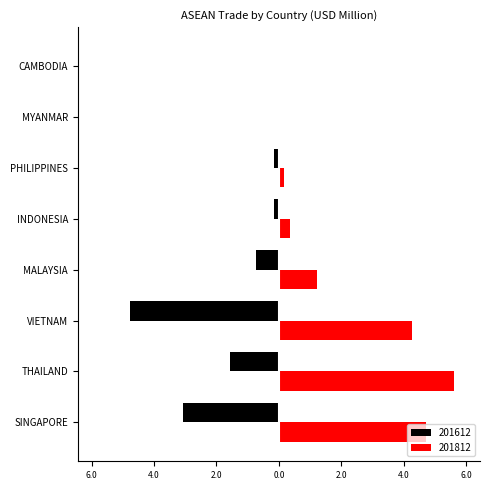

How many values in the 201812 series exceed 1?

4